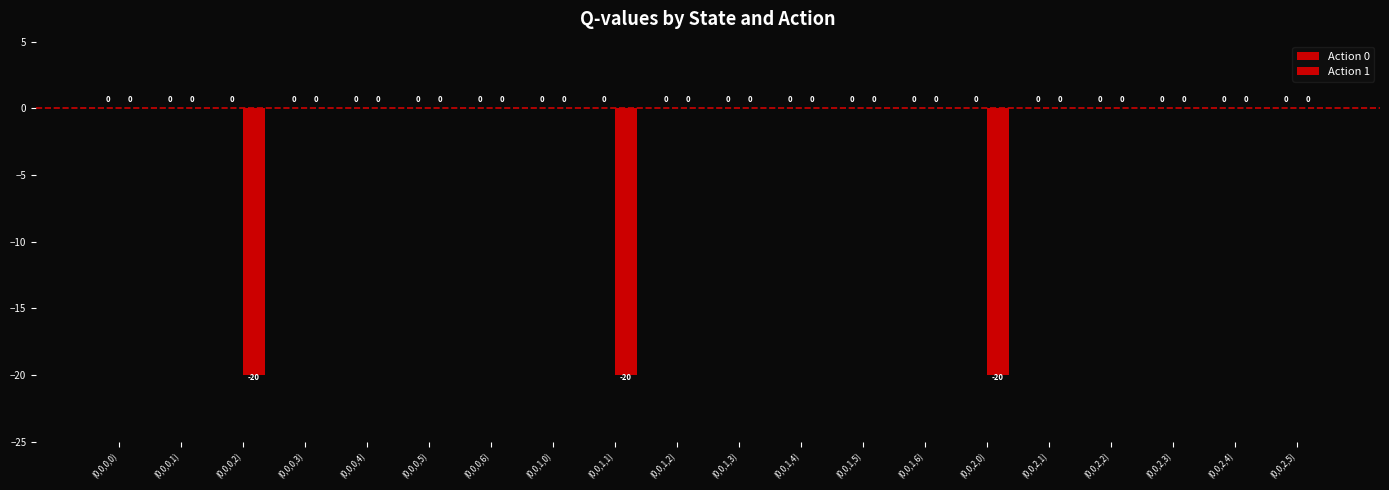

How many categories are shown in the chart?

20